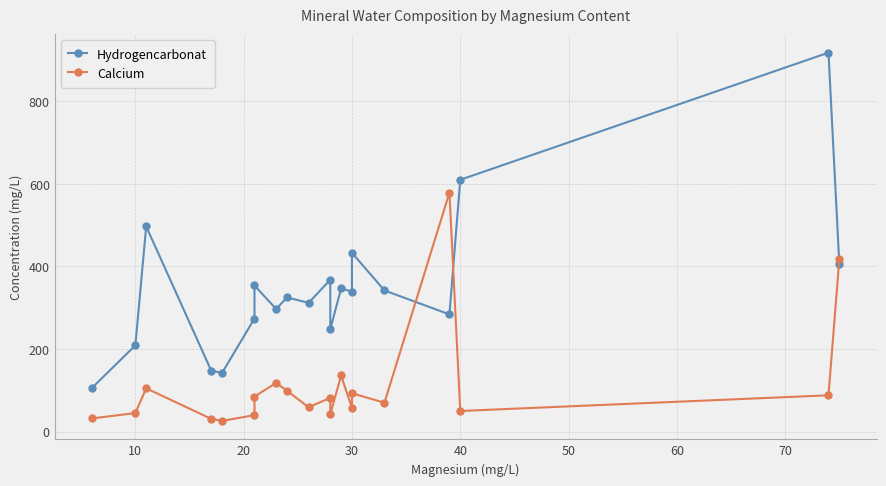

What is the sum of the Hydrogencarbonat values at 30 and 13?

487